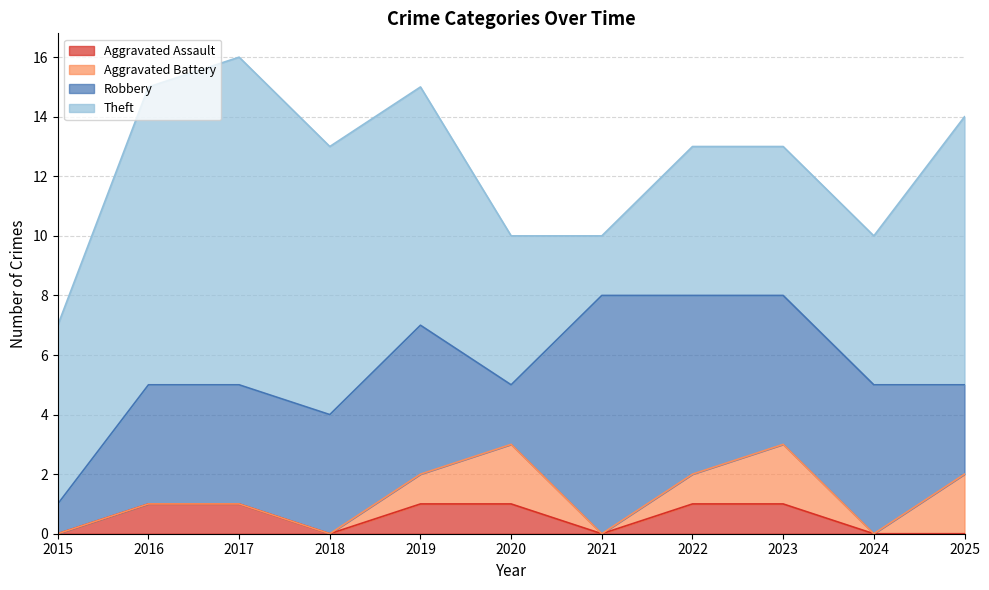

What is the difference between the maximum and second lowest values in the Theft series?

6